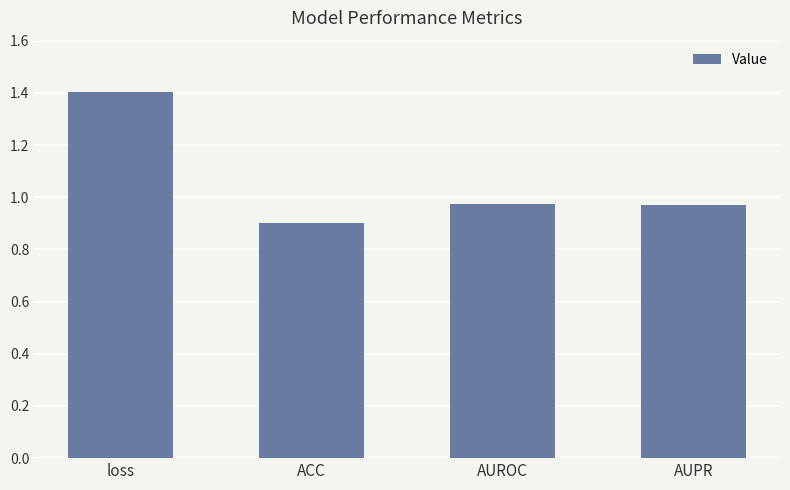

What is the average value?

1.1